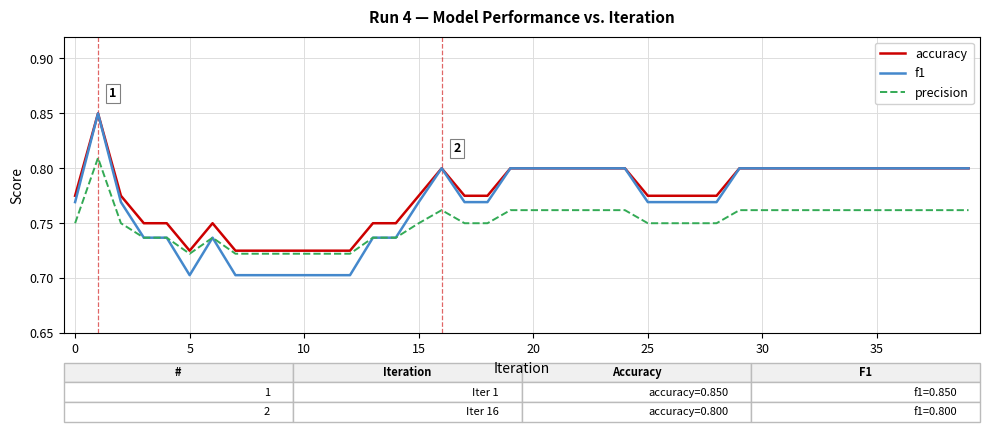

Rank the series by their average value, from highest to lowest.

accuracy, f1, precision